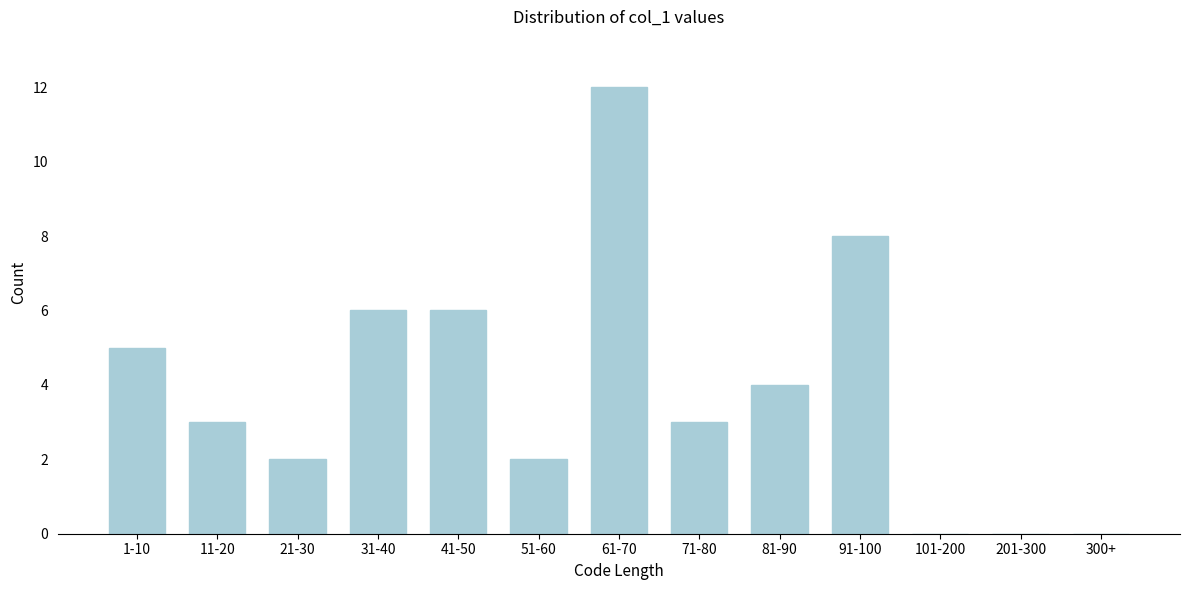

Reading right to left, list all the values displayed in this chart.

300+=0	201-300=0	101-200=0	91-100=8	81-90=4	71-80=3	61-70=12	51-60=2	41-50=6	31-40=6	21-30=2	11-20=3	1-10=5